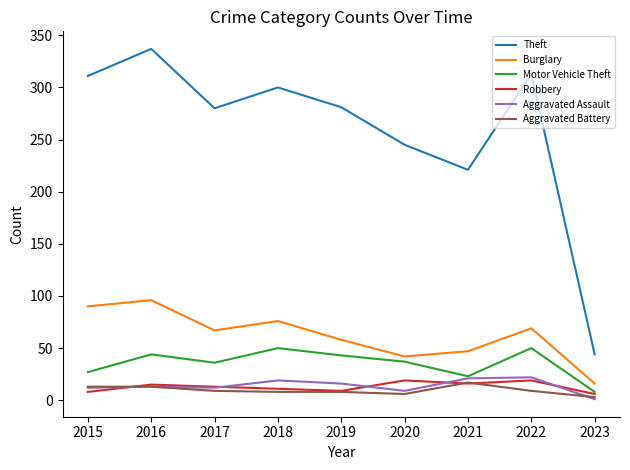

What is the minimum value shown in the chart?

1